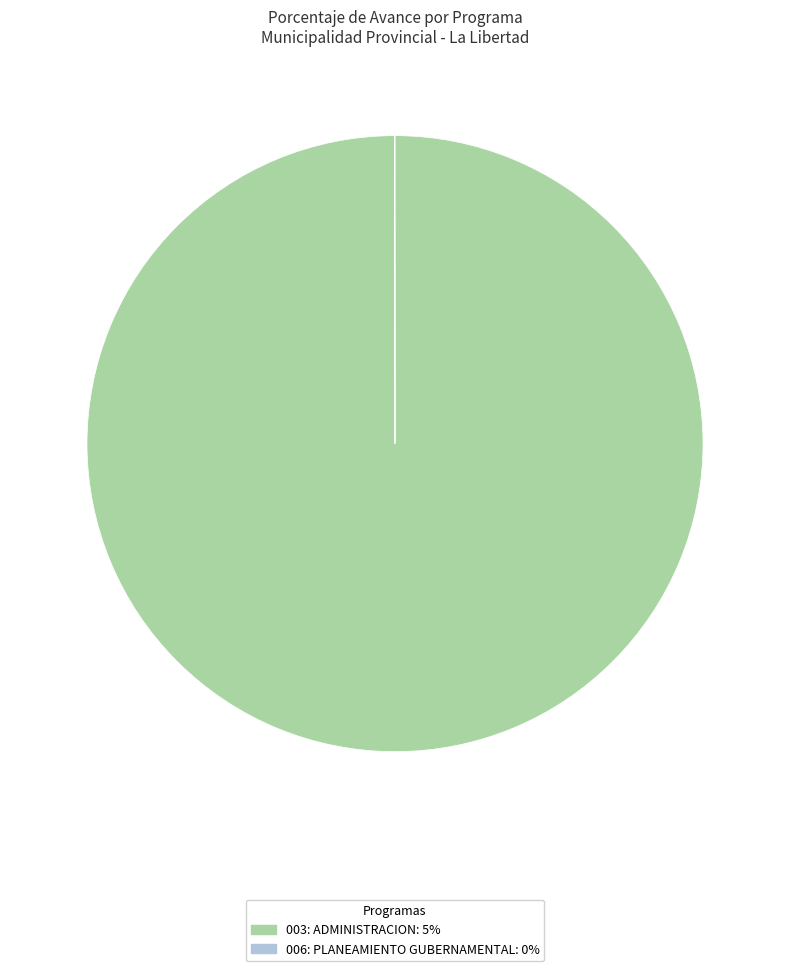

Which slice is the largest?

003: ADMINISTRACION